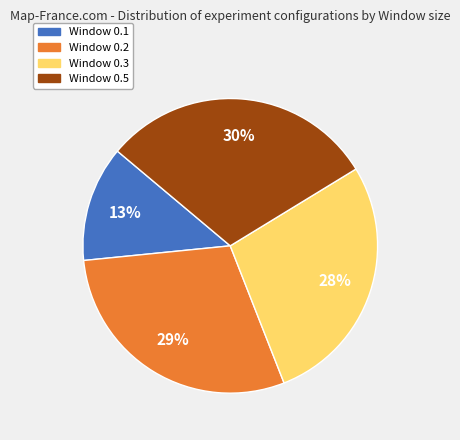

Is there any slice that represents more than half of the pie?

No